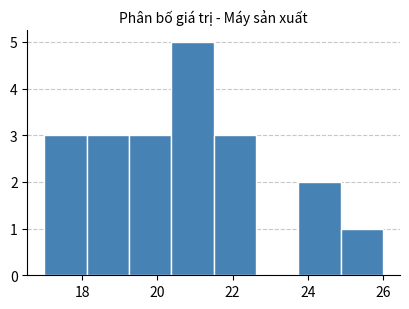

Which range on the x-axis has the tallest bar?

20.4 to 21.6